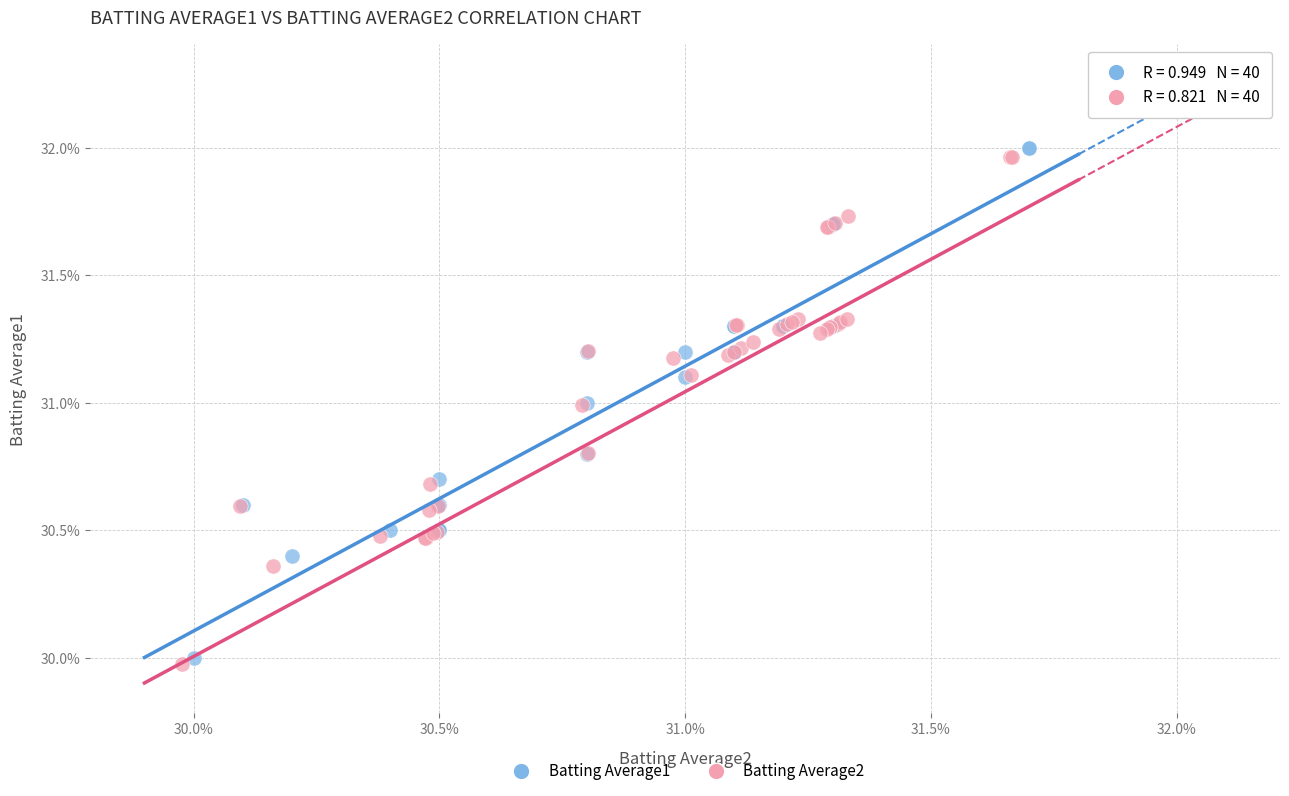

What are all the series names shown in the legend?

Batting Average1, Batting Average2